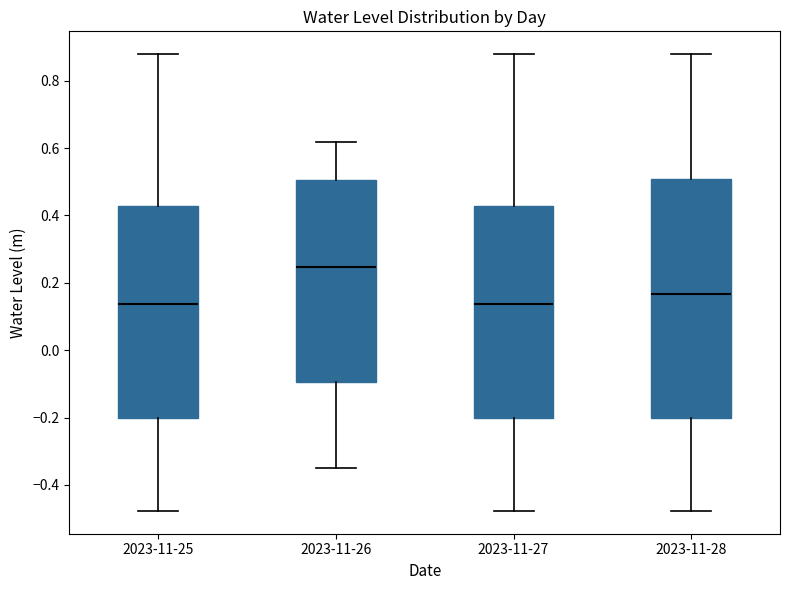

Which box is the tallest, from its lower edge to its upper edge?

2023-11-28